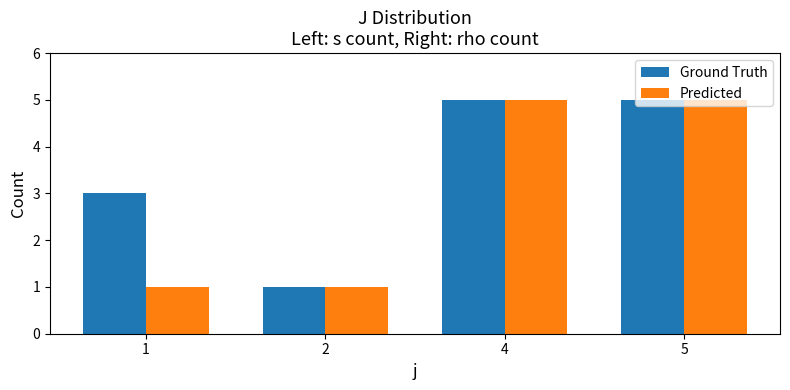

Between 1 and 2, which series saw the biggest shift?

Ground Truth